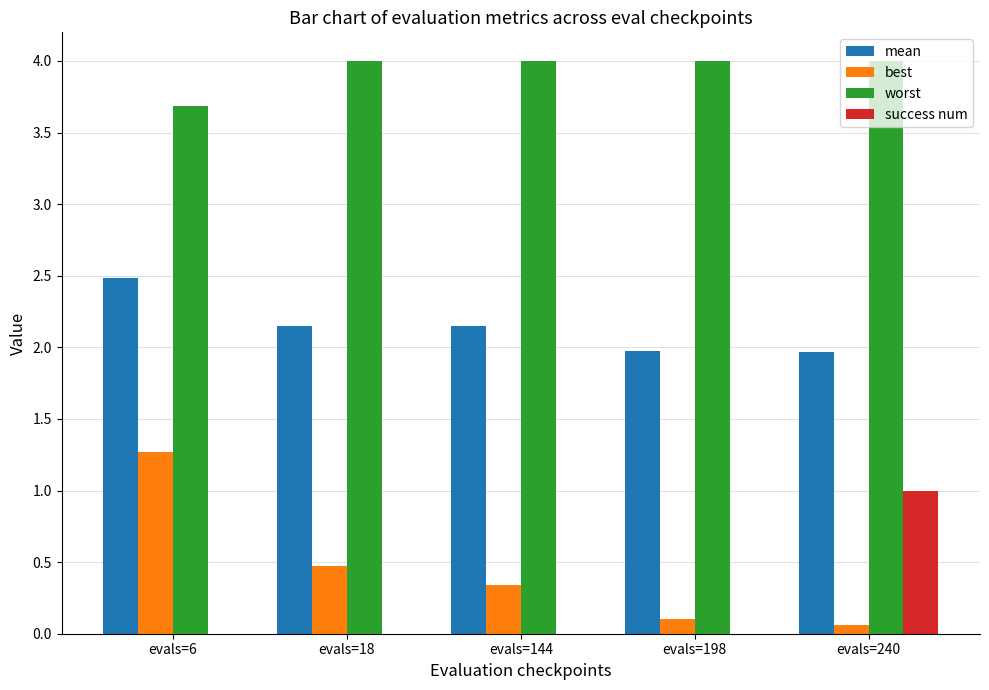

The success num series shows 0.0 at evals=6. True or false?

True